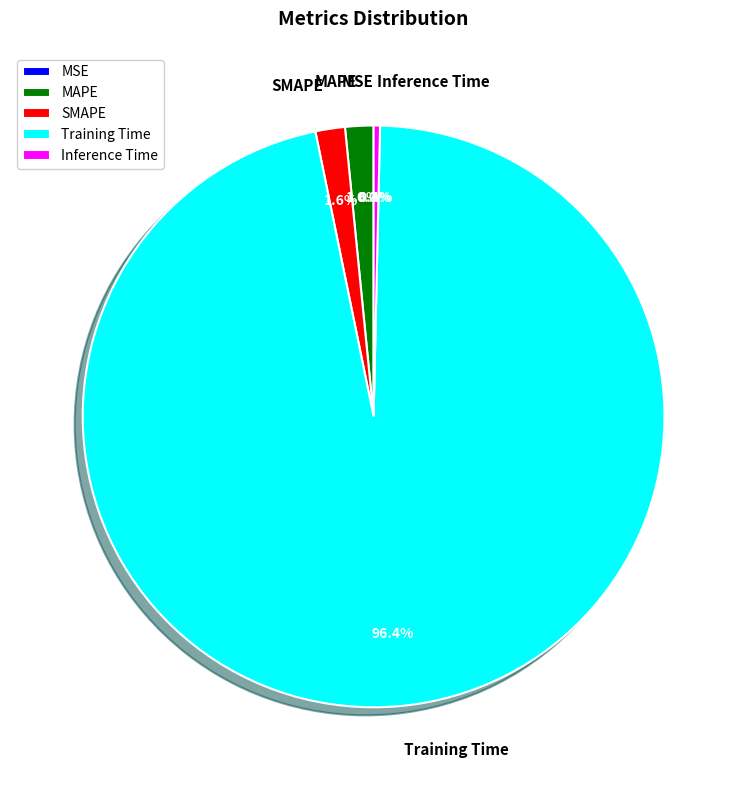

To the nearest percent, what percentage of the pie is MAPE?

2%